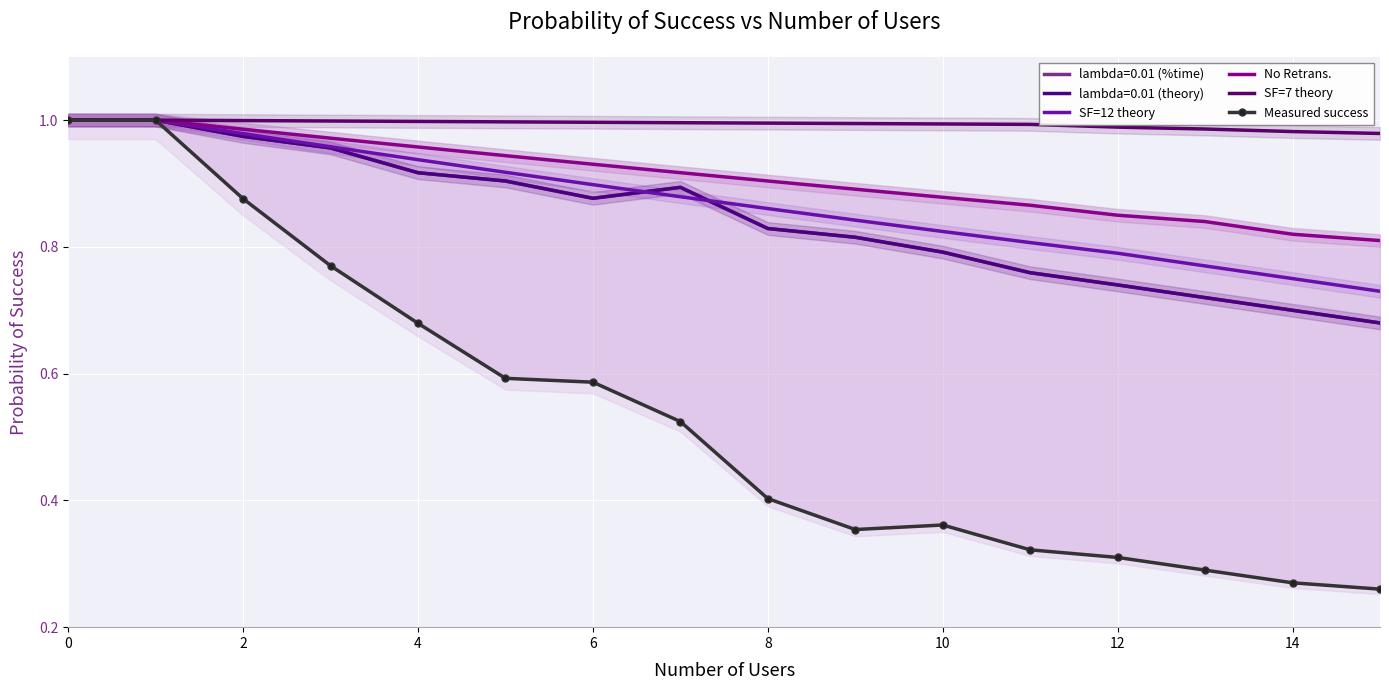

Count the Measured success values in the range 0 to 1.

16